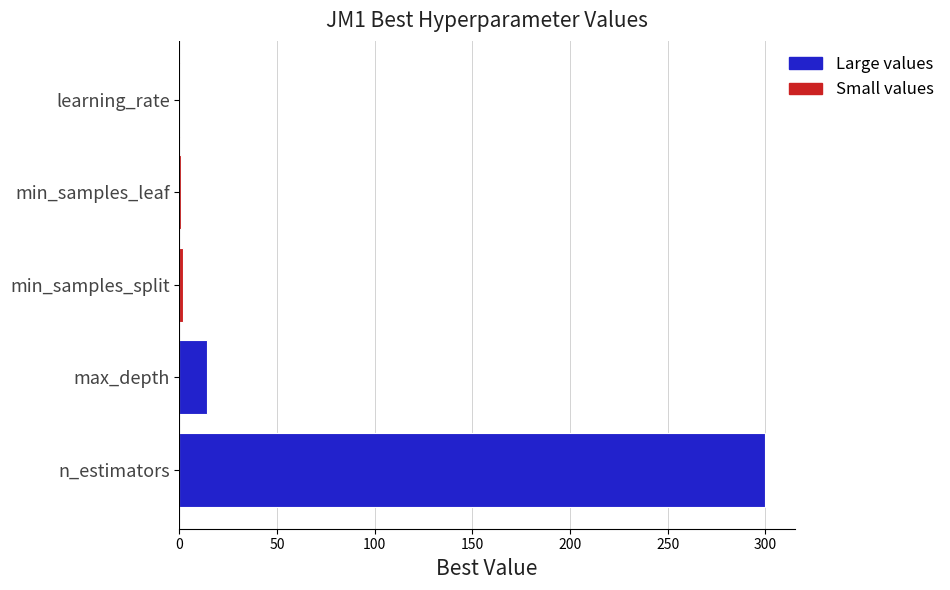

The chart shows a value of 14.0 at max_depth. True or false?

True